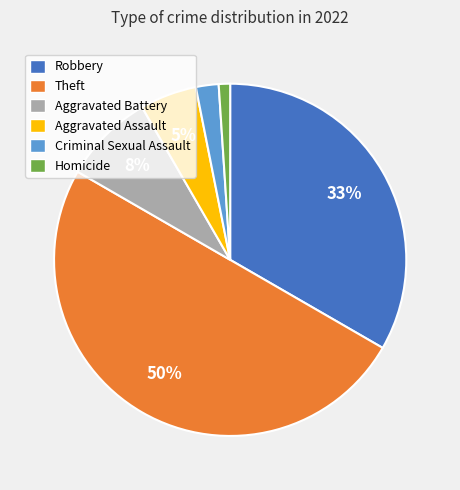

How many segments does this pie chart have?

6